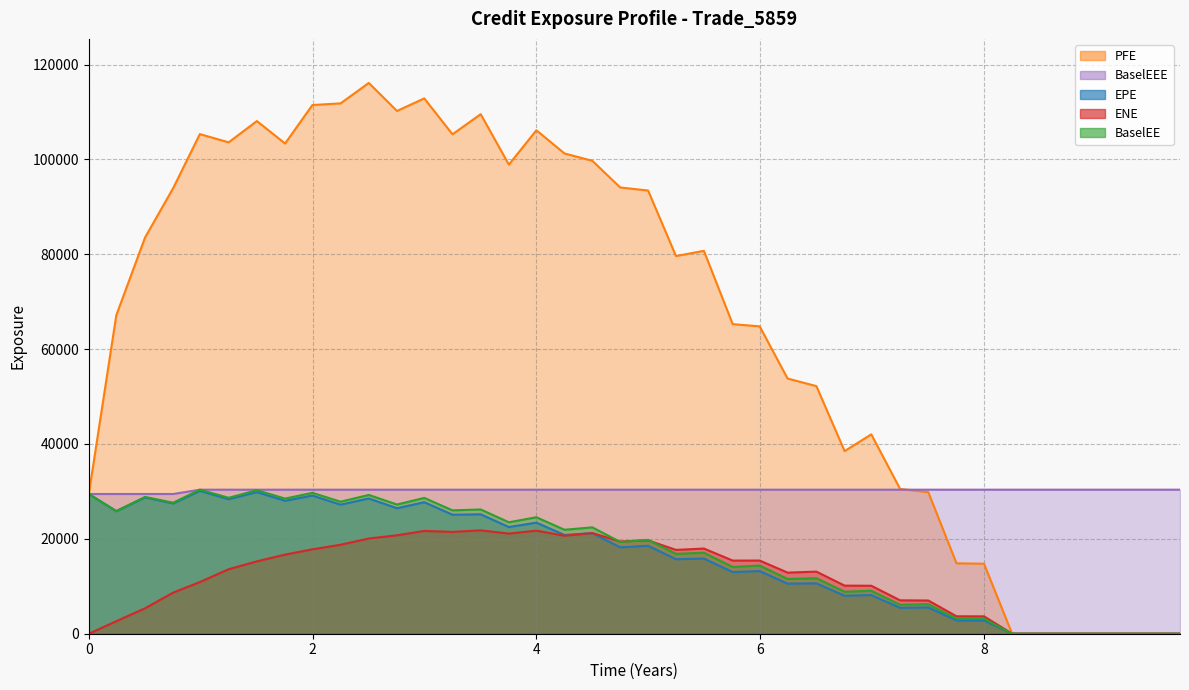

In PFE, how many points are higher than both neighbors (excluding endpoints)?

8